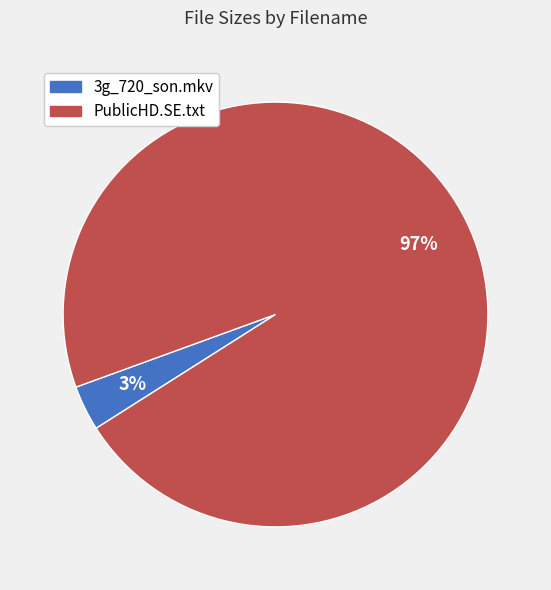

Does any single category account for the majority?

Yes